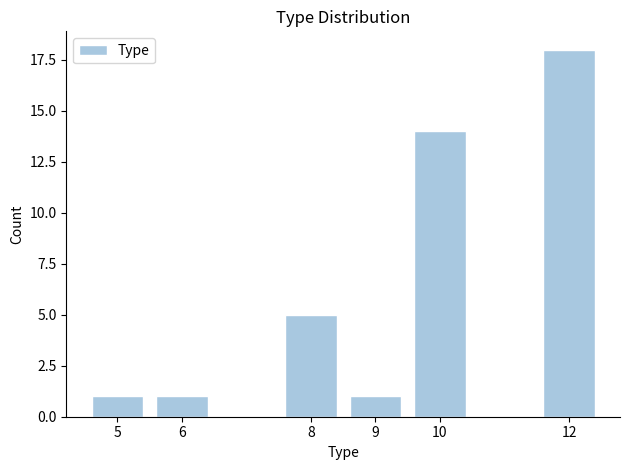

Reading right to left, what are all the values shown in this chart?

12=18	10=14	9=1	8=5	6=1	5=1